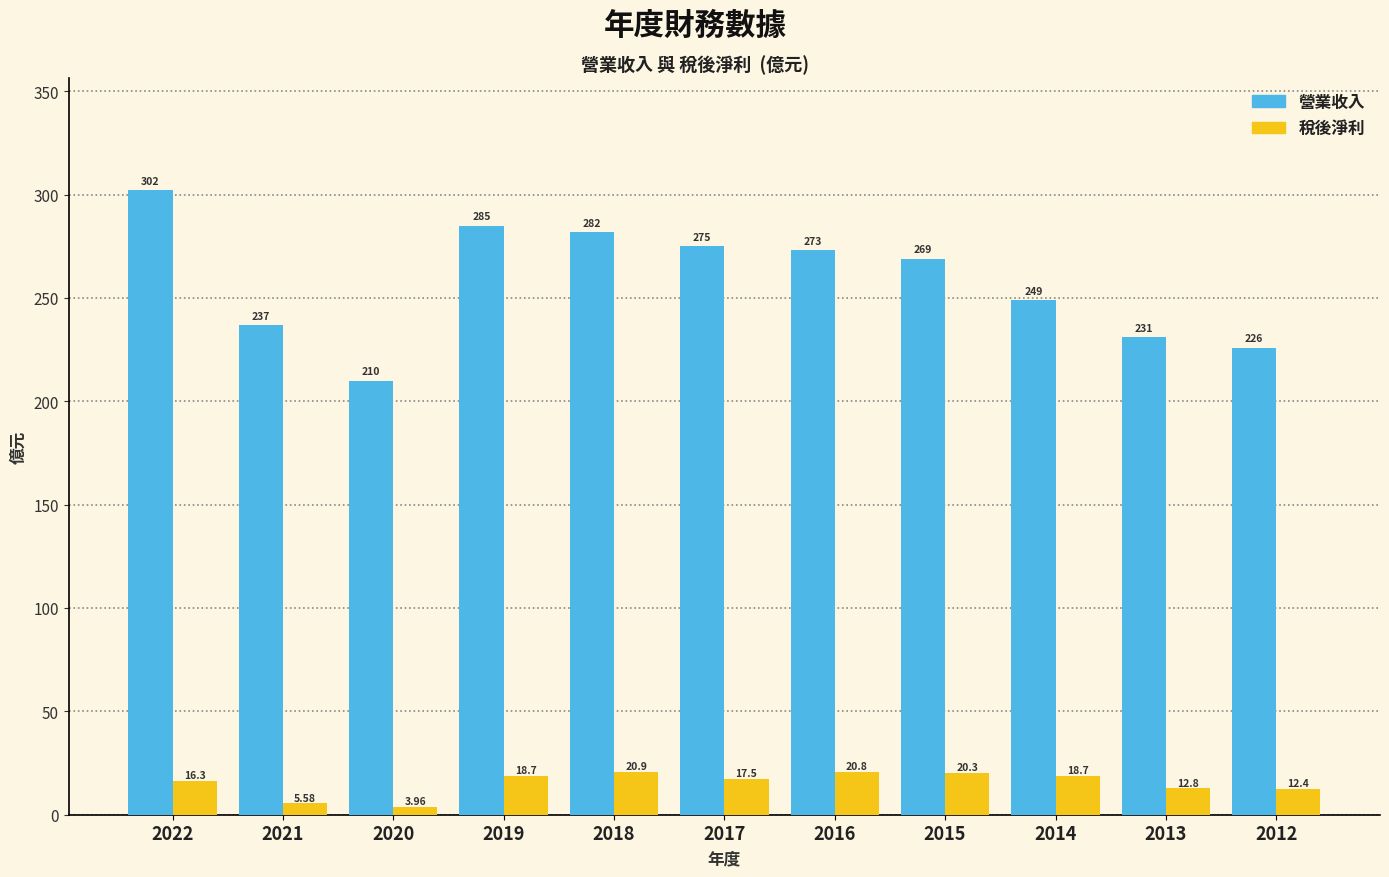

List the series in order of their overall mean, highest first.

營業收入, 稅後淨利